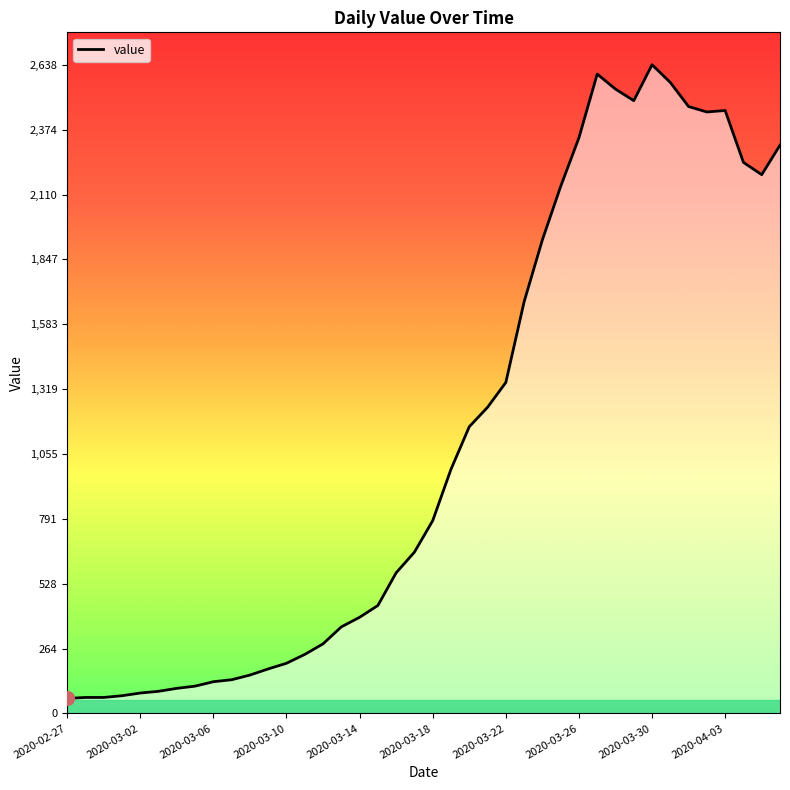

At which category does the data reach its first local valley?

2020-03-29